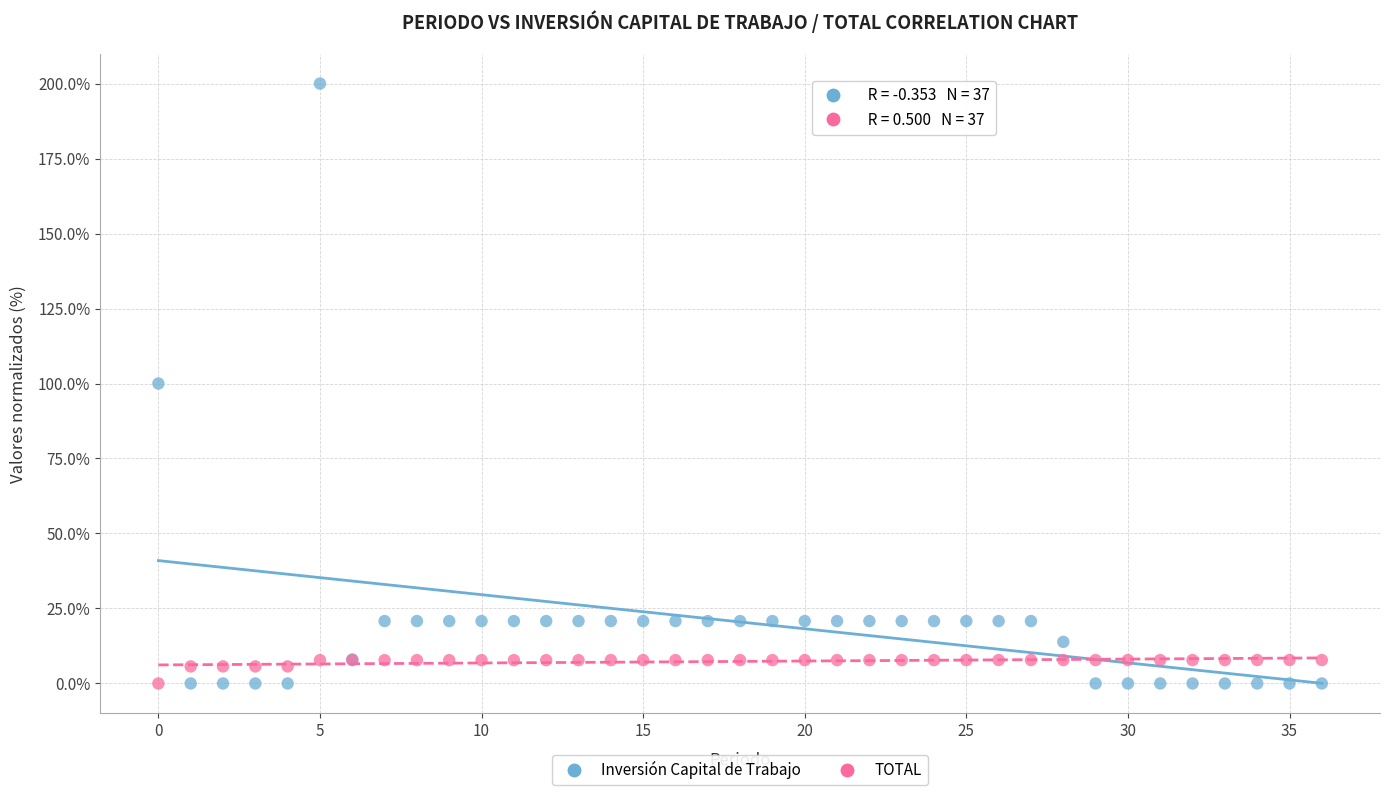

Which series has the widest spread of Y values?

Inversión Capital de Trabajo